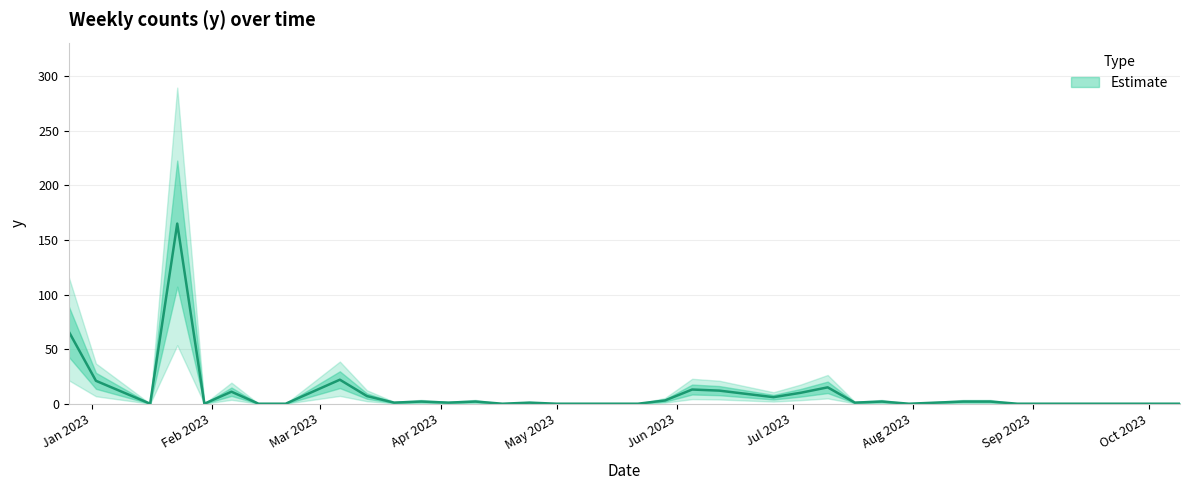

How many lines are shown in the chart?

1